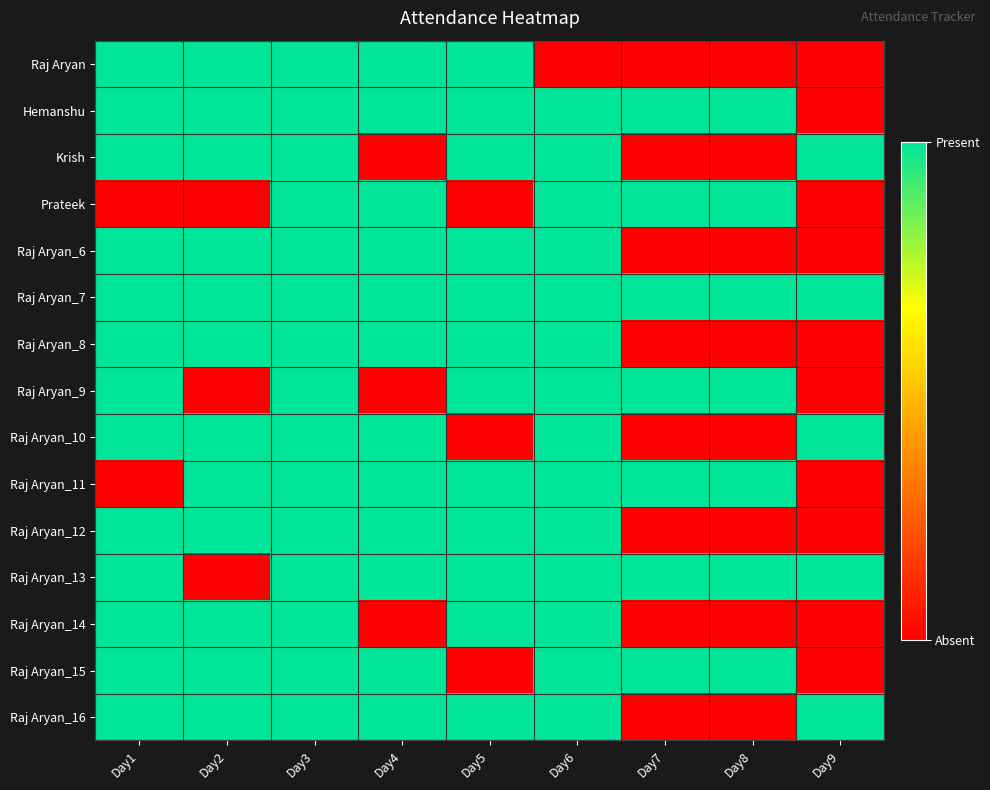

Which series has the largest total across all categories?

Raj Aryan_7